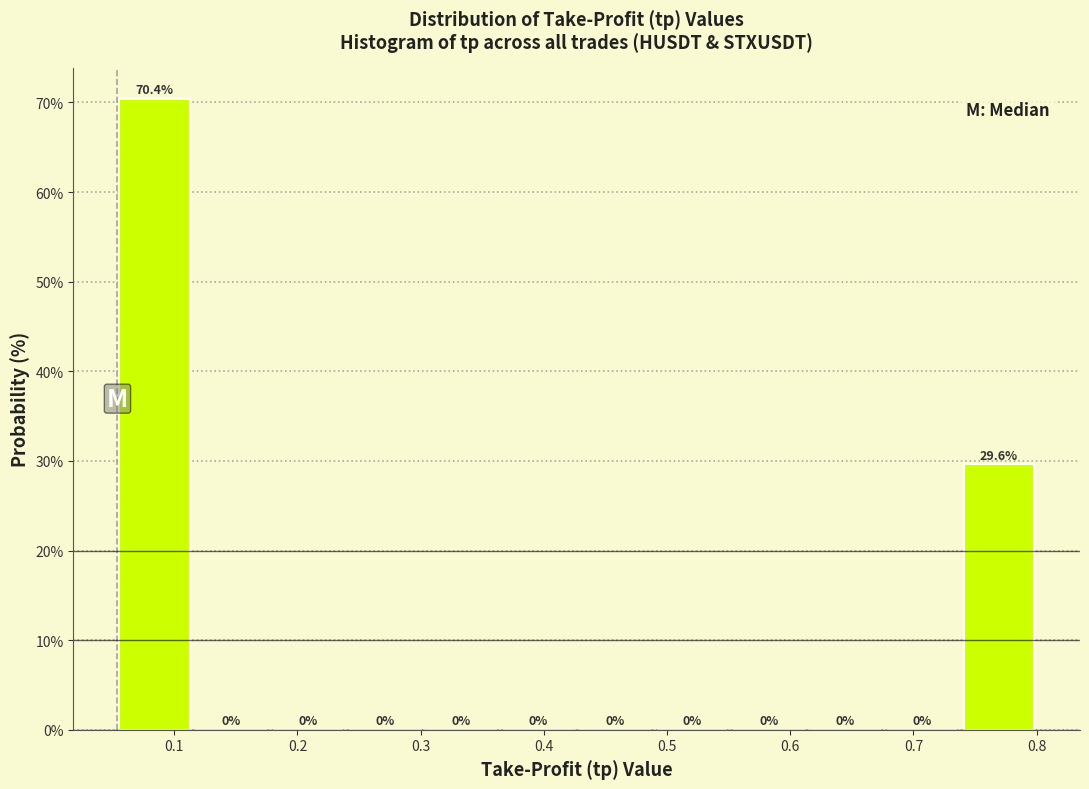

Reading left to right, transcribe this chart: for each bar, give the range it covers on the x-axis and its height. The bar edges are not printed on the chart, so give them approximately, as read against the axis.

0.05 to 0.12: 70.4
0.12 to 0.18: 0.0
0.18 to 0.24: 0.0
0.24 to 0.30: 0.0
0.30 to 0.36: 0.0
0.36 to 0.43: 0.0
0.43 to 0.49: 0.0
0.49 to 0.55: 0.0
0.55 to 0.61: 0.0
0.61 to 0.68: 0.0
0.68 to 0.74: 0.0
0.74 to 0.80: 29.6